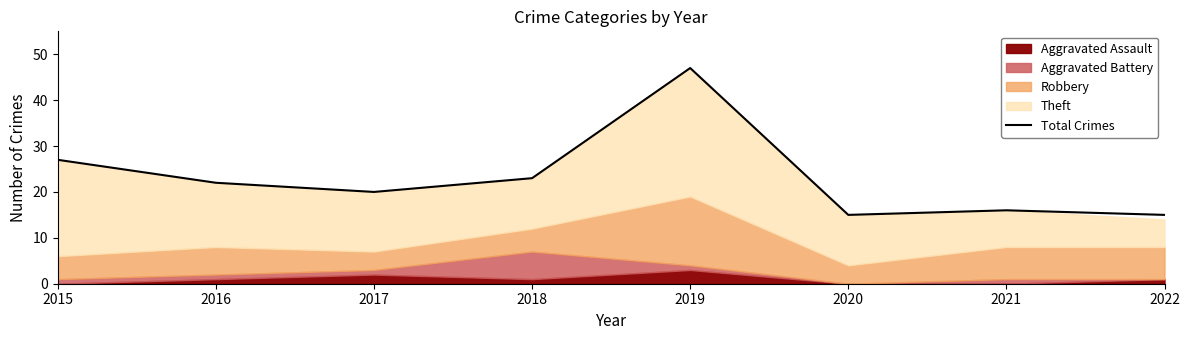

The value of Total Crimes at 2016 is 9. True or false?

False